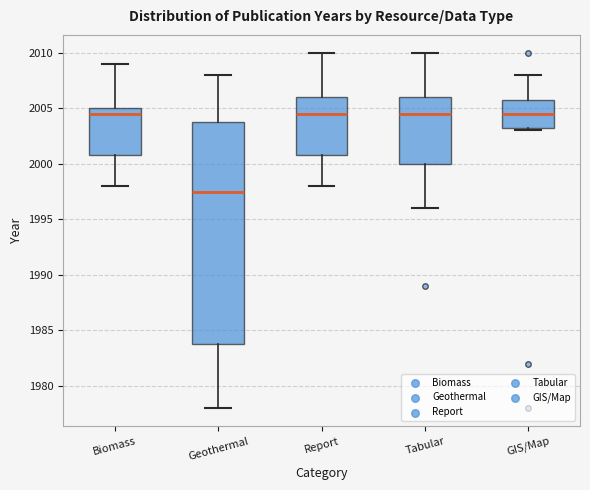

Comparing the boxes themselves (not the whiskers), which one is the tallest?

Geothermal